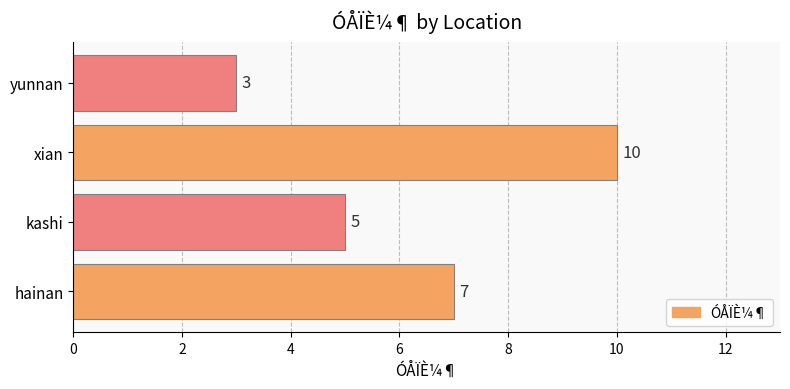

At which category does the chart reach its peak across all series?

xian